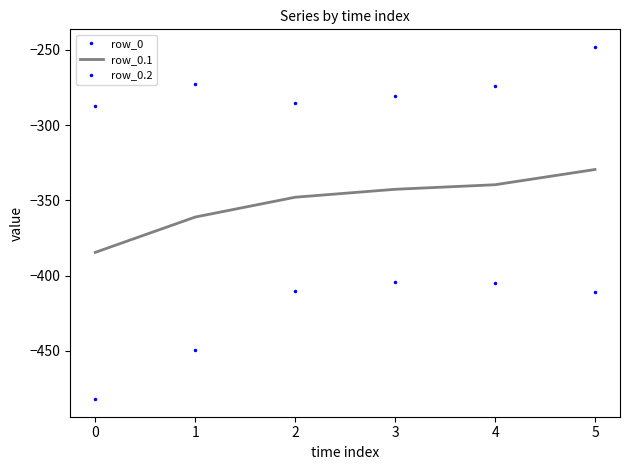

Reading left to right, list all the values displayed in this chart.

row_0: -482.0	-449.5	-410.3	-404.4	-404.9	-410.8
row_0.1: -384.6	-361.1	-347.9	-342.7	-339.6	-329.5
row_0.2: -287.1	-272.7	-285.5	-281.0	-274.4	-248.1